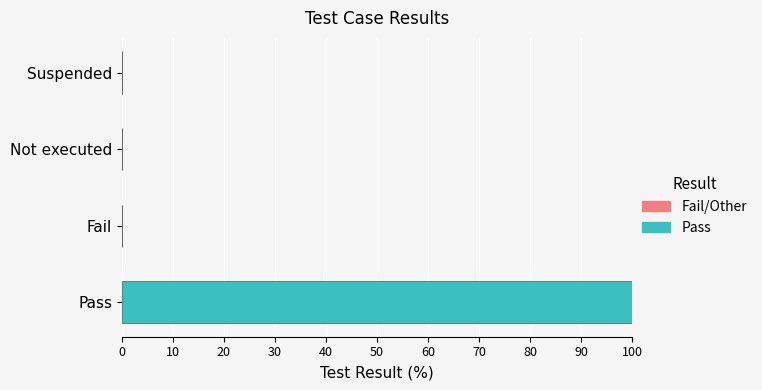

Which label corresponds to the largest value in the chart?

Pass